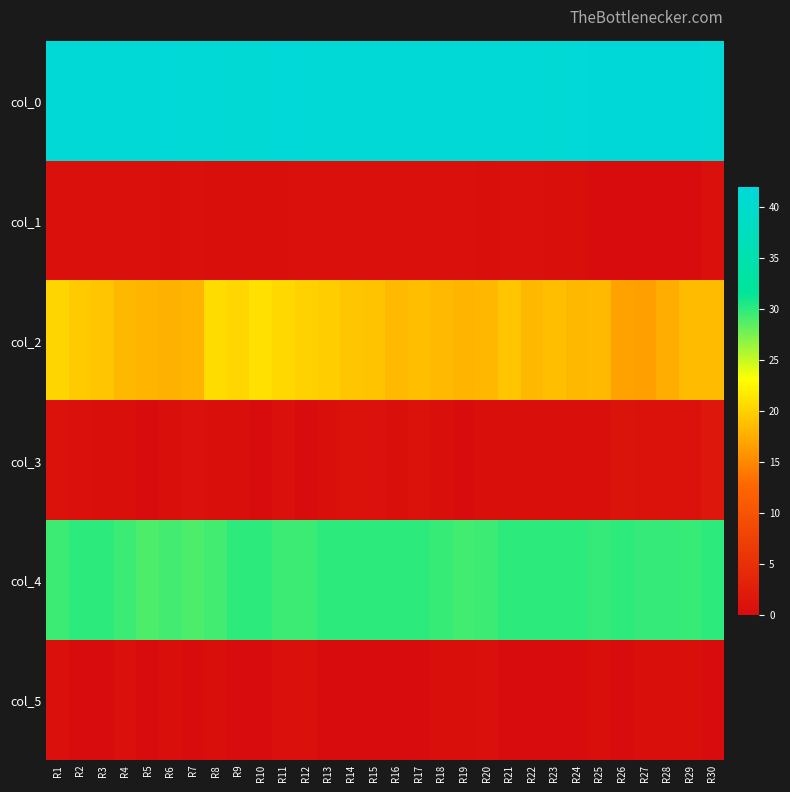

At how many categories does at least one series exceed 7?

30